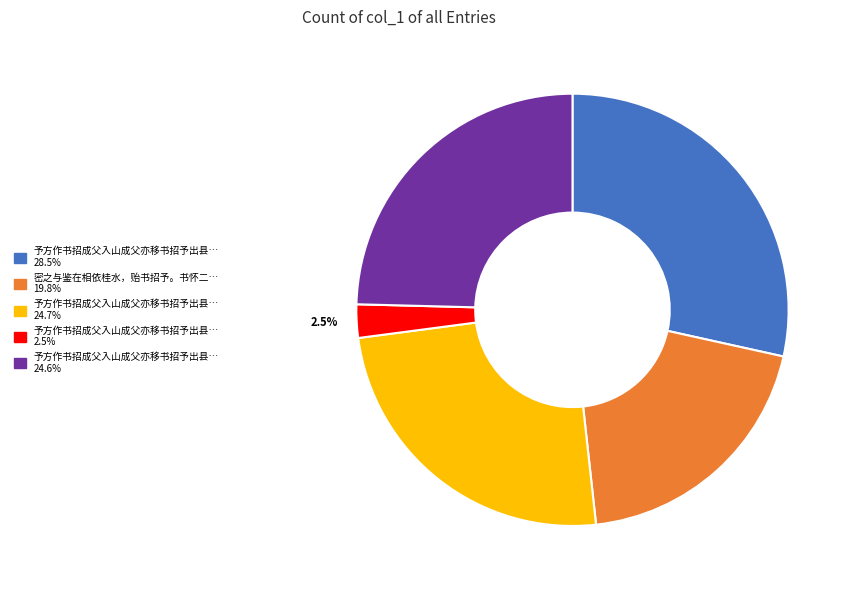

Is there any slice that represents more than half of the pie?

No